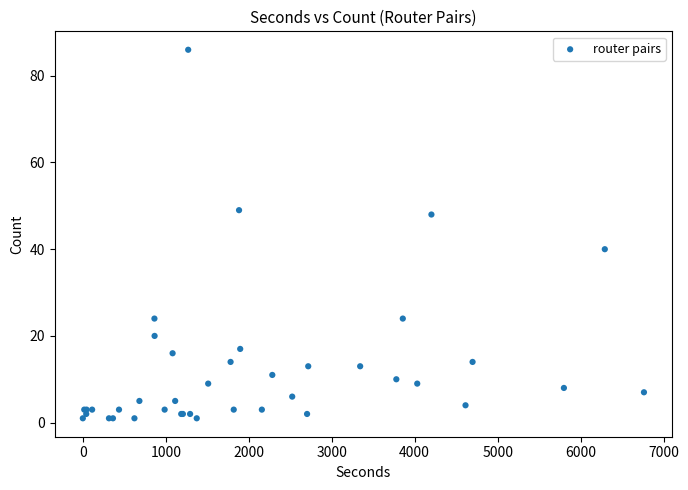

What Y value in the scatter plot is closest to 43?

40